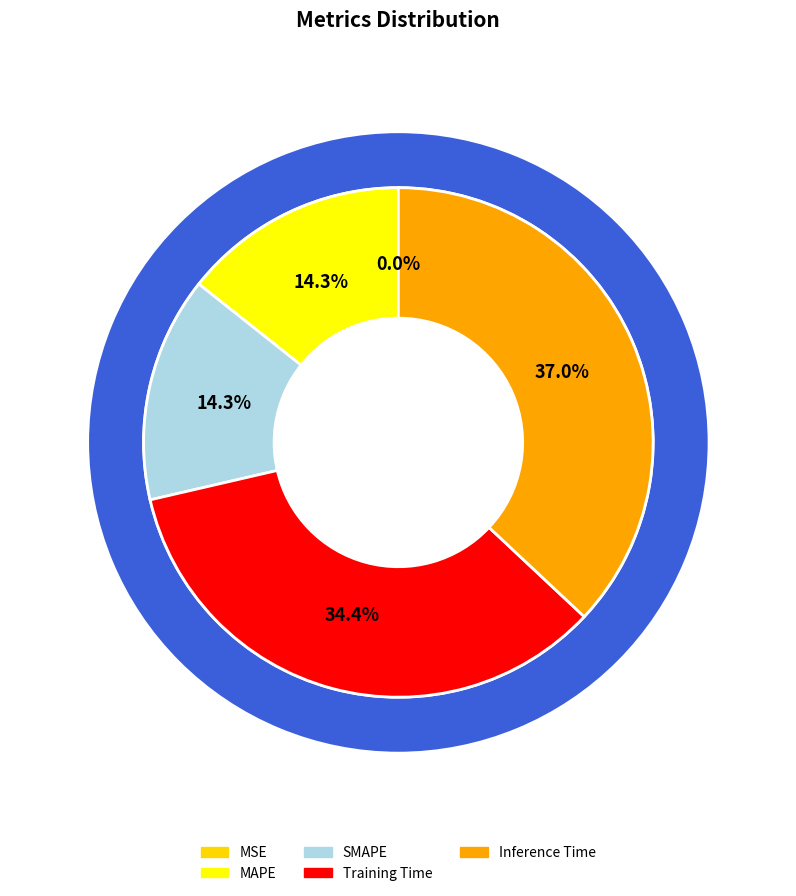

How many slices are in this pie chart?

5